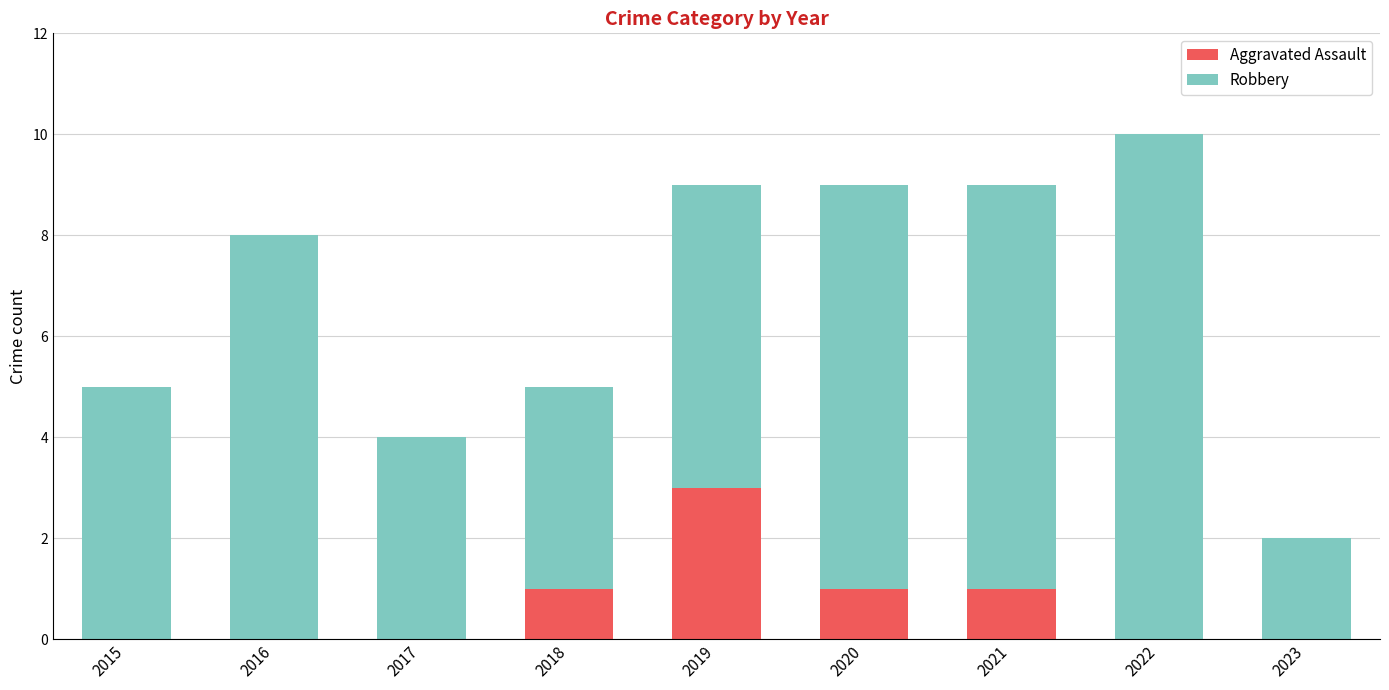

What is the difference between the Aggravated Assault values at 2019 and 2015?

3